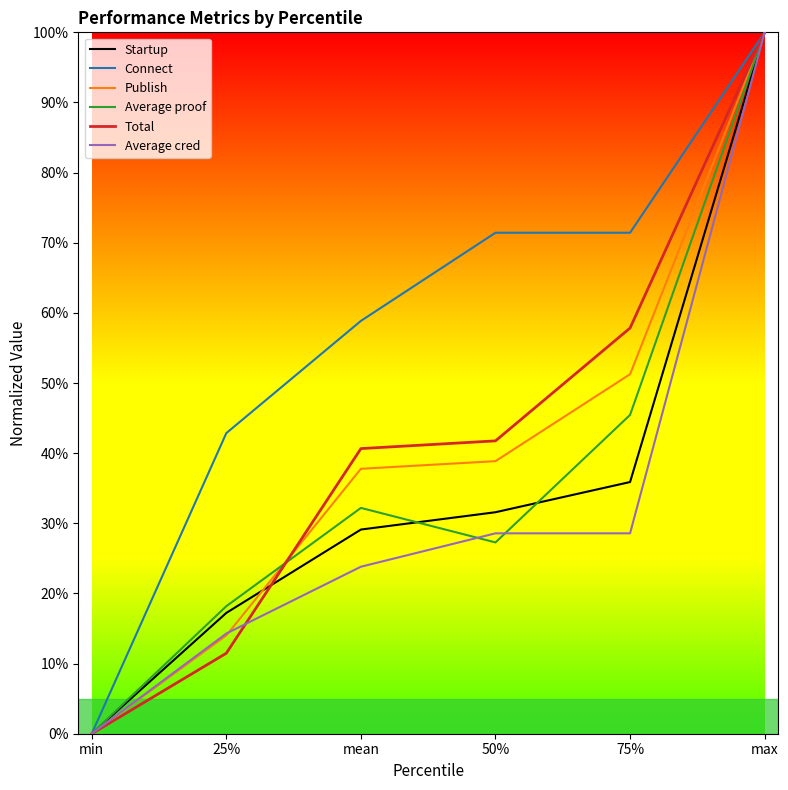

List the labels in order of Startup value, largest first.

max, 75%, 50%, mean, 25%, min